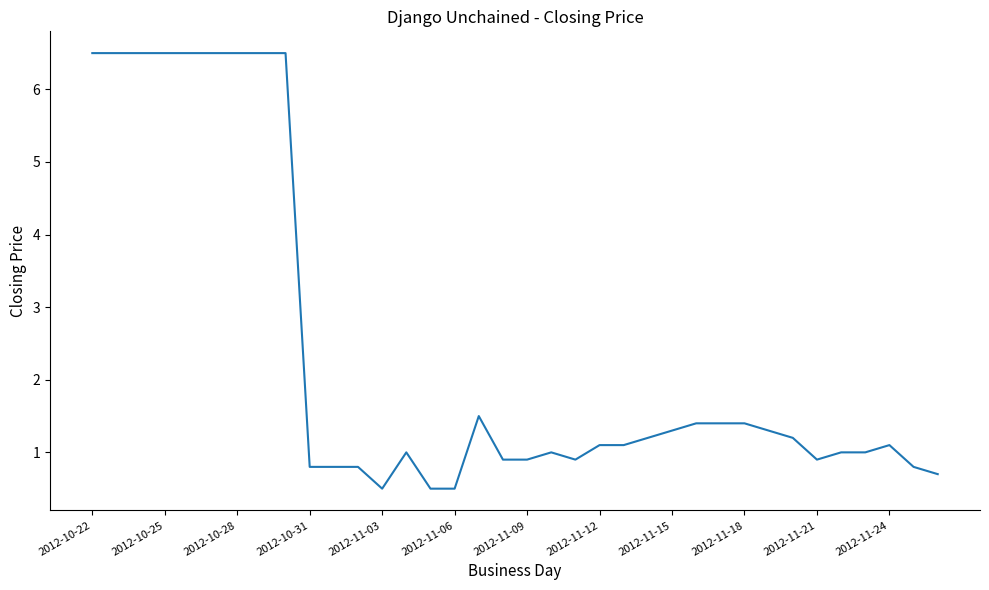

What is the maximum value shown in the chart?

6.5